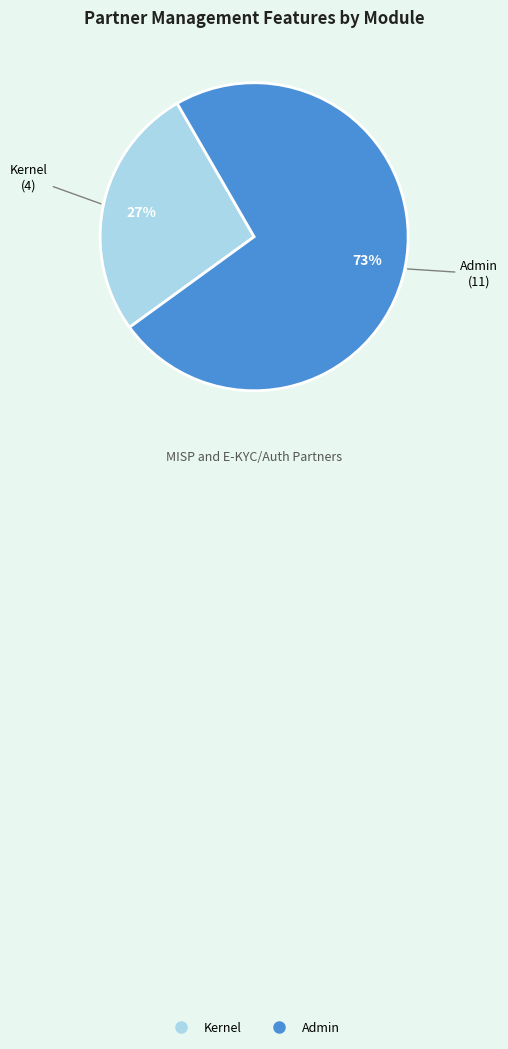

Approximately how many times larger is the value at Kernel compared to Admin?

0.4